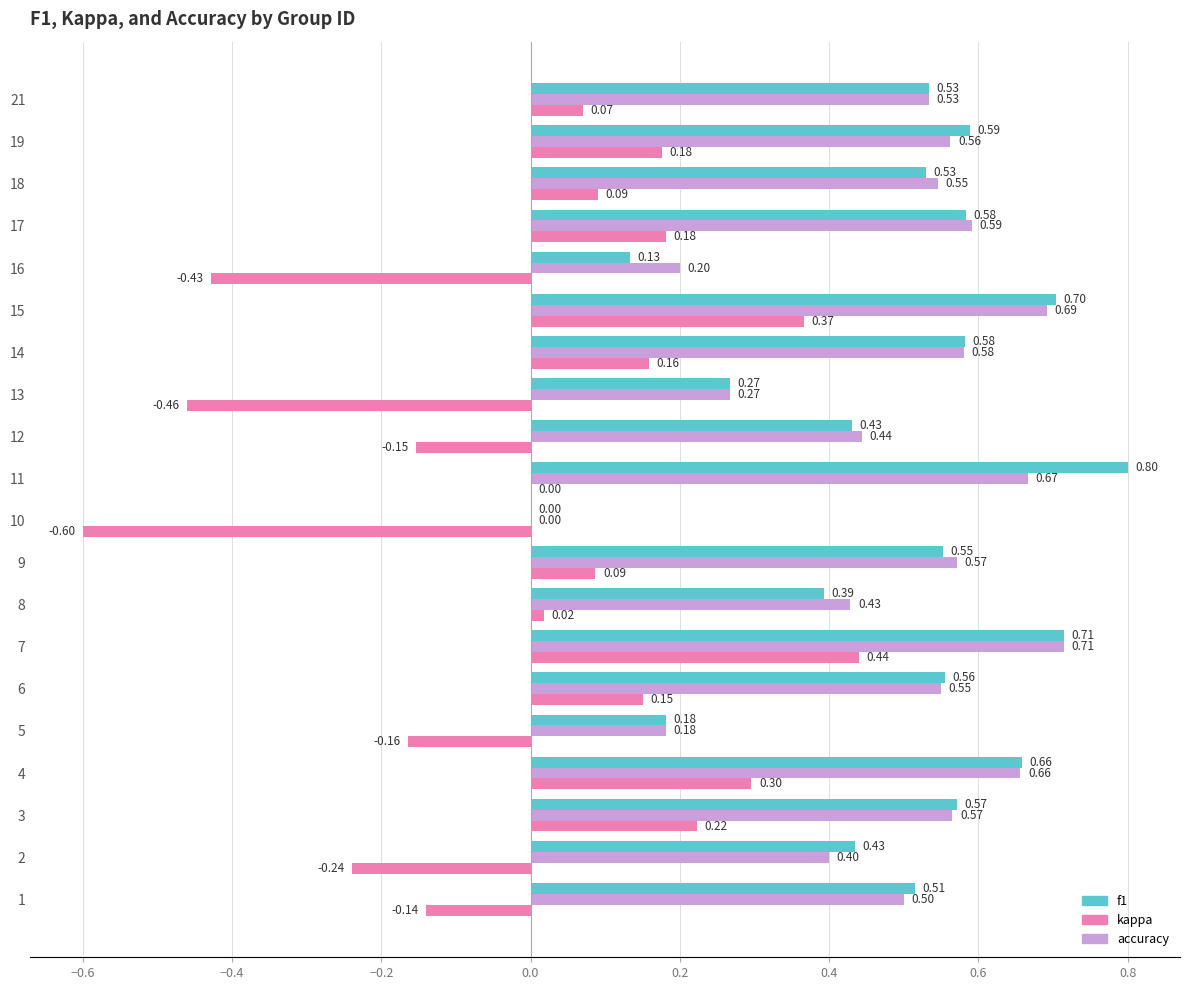

How many categories are shown in the chart?

20